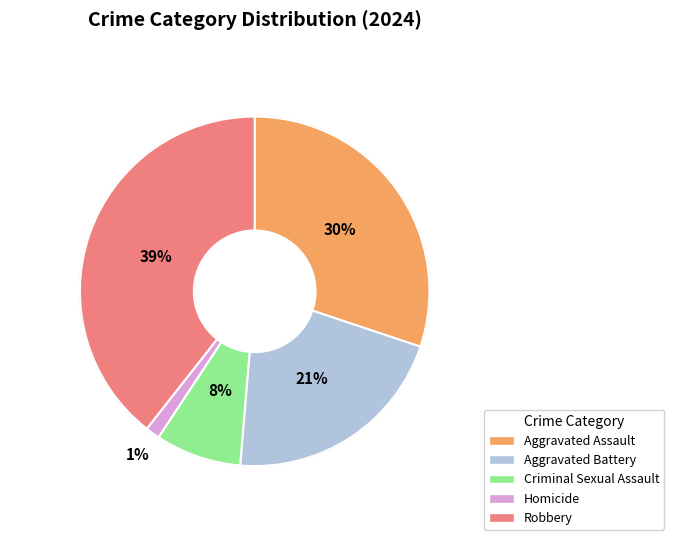

Which slice is the smallest?

Homicide